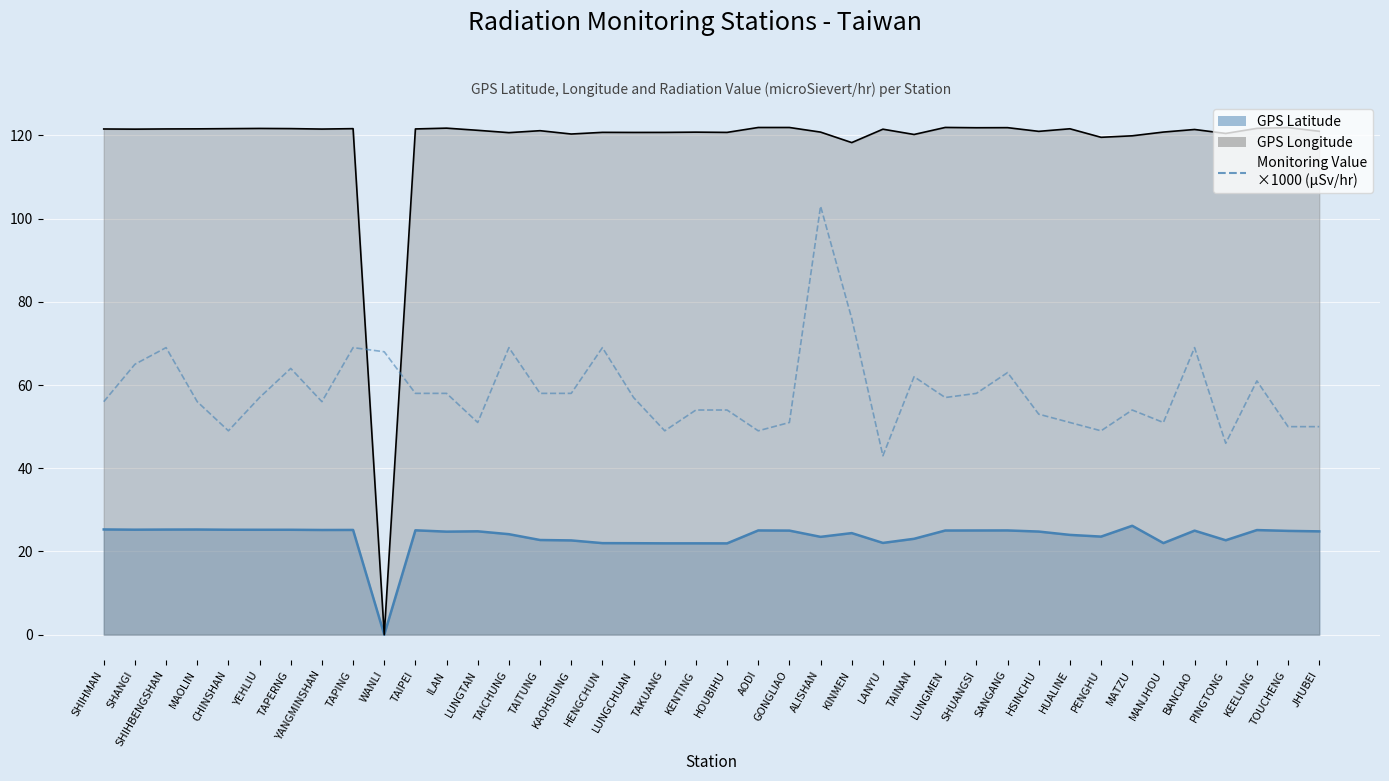

How many lines are shown in the chart?

1